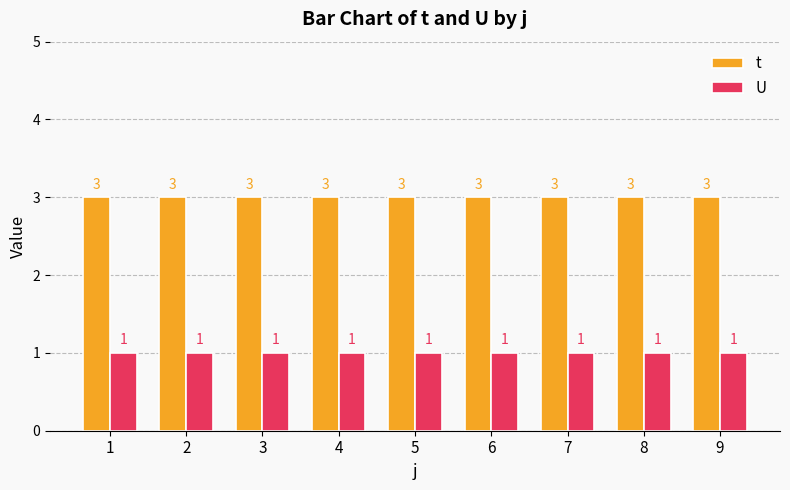

At 1, list the series in order from smallest to largest.

U, t